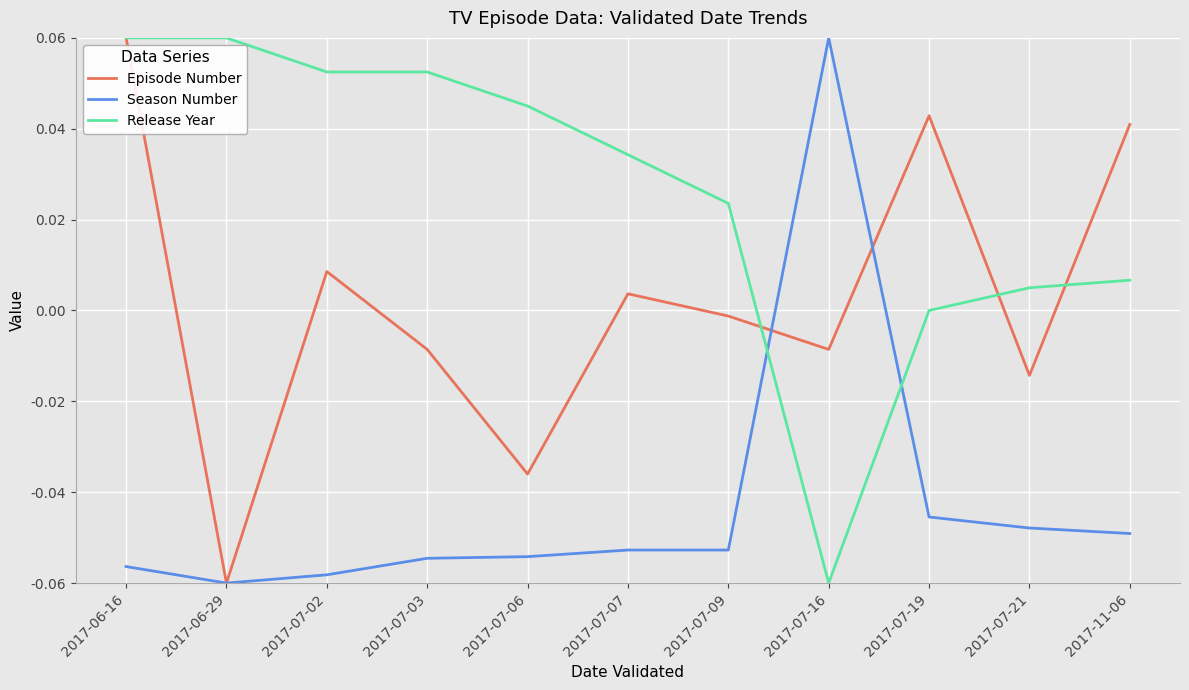

Which series has the largest total across all categories?

Release Year